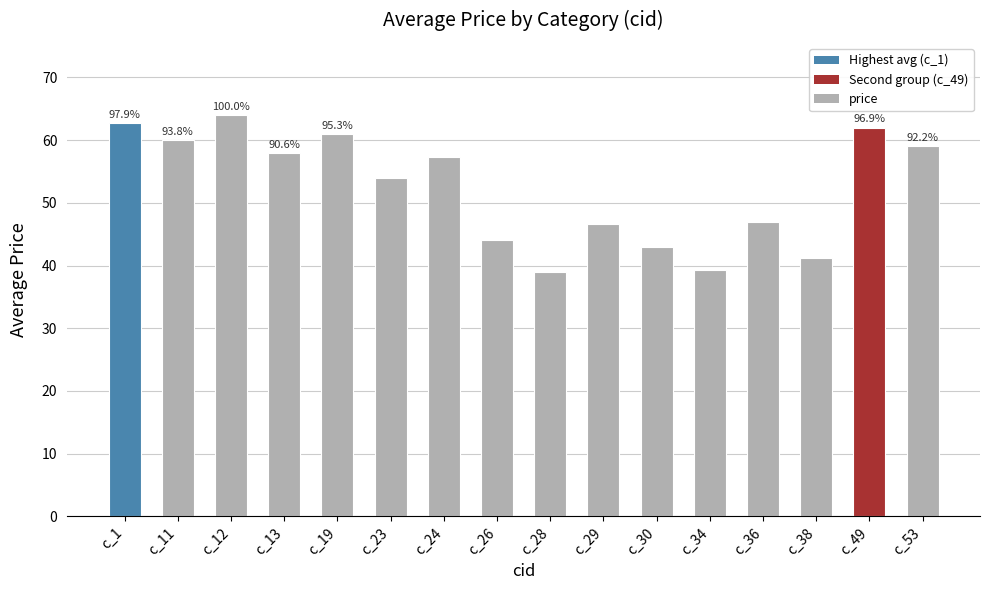

Is it true that the value at c_13 is 28.5?

False